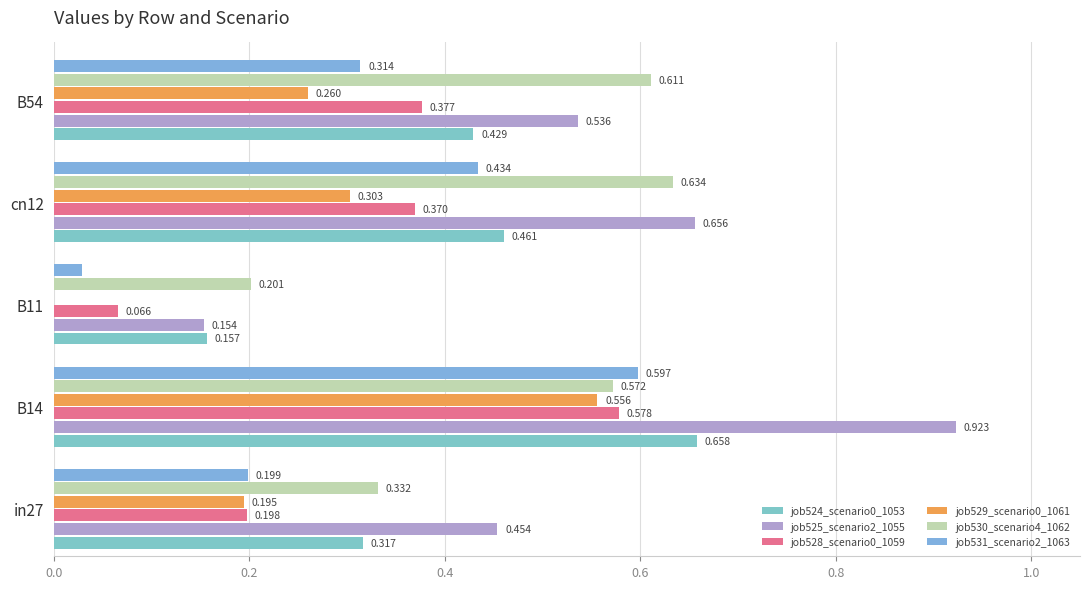

What is the sum of all job531_scenario2_1063 values?

1.6